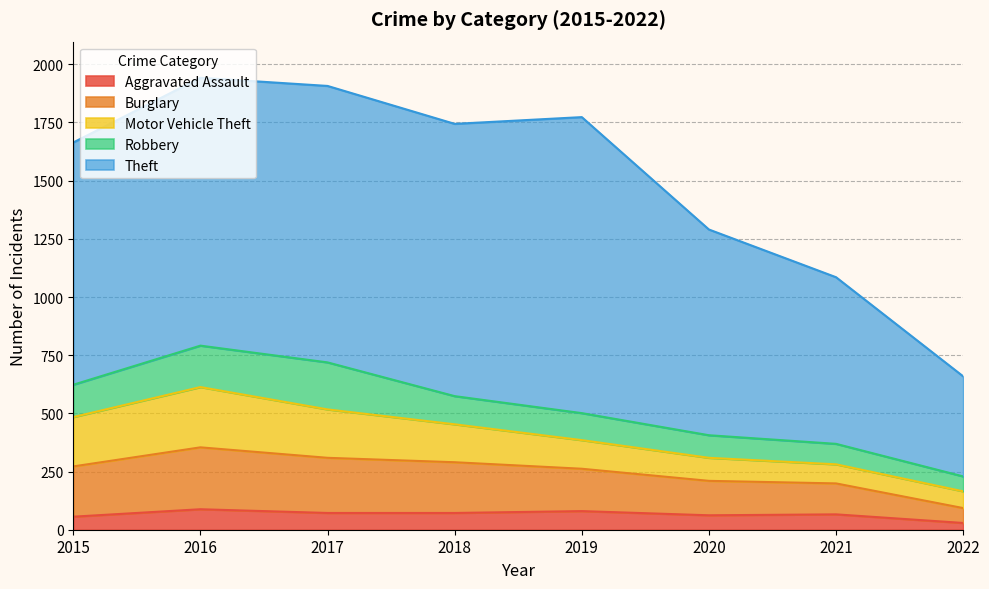

Does the chart have visible grid lines?

Yes